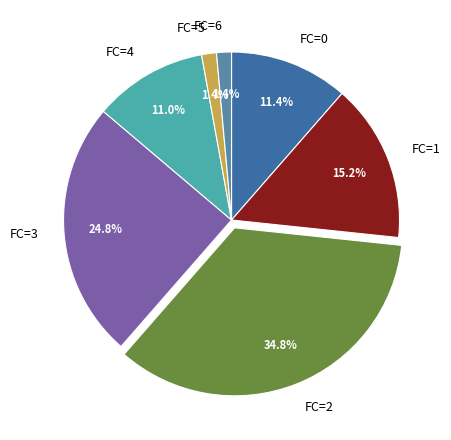

What percentage is NOT represented by FC=5?

98.6%